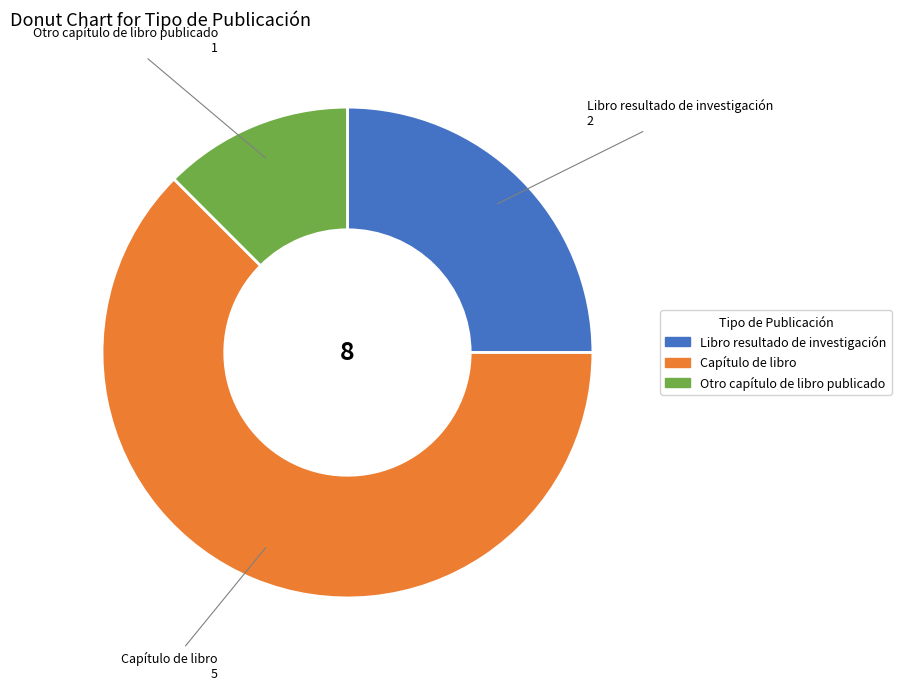

Between Otro capítulo de libro publicado and Libro resultado de investigación, which is larger?

Libro resultado de investigación